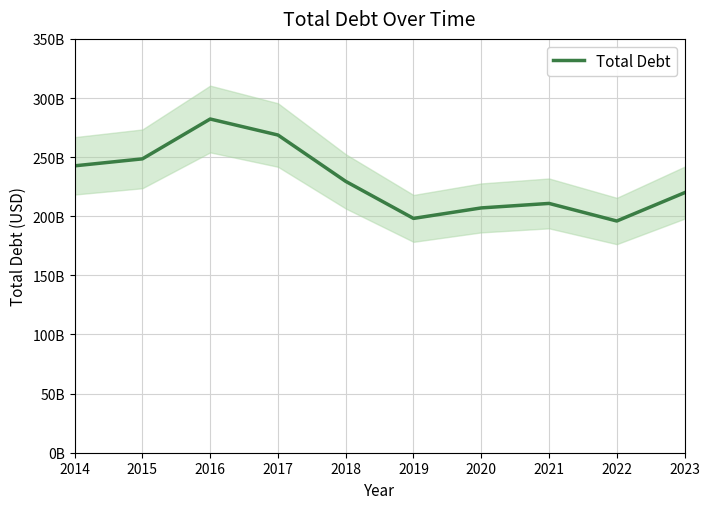

List the labels in order of value, smallest first.

2022, 2019, 2020, 2021, 2023, 2018, 2014, 2015, 2017, 2016